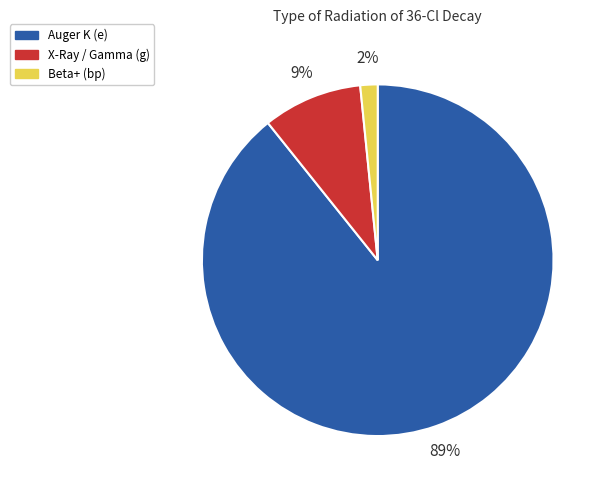

Which category has the smallest portion of the pie?

Beta+ (bp)